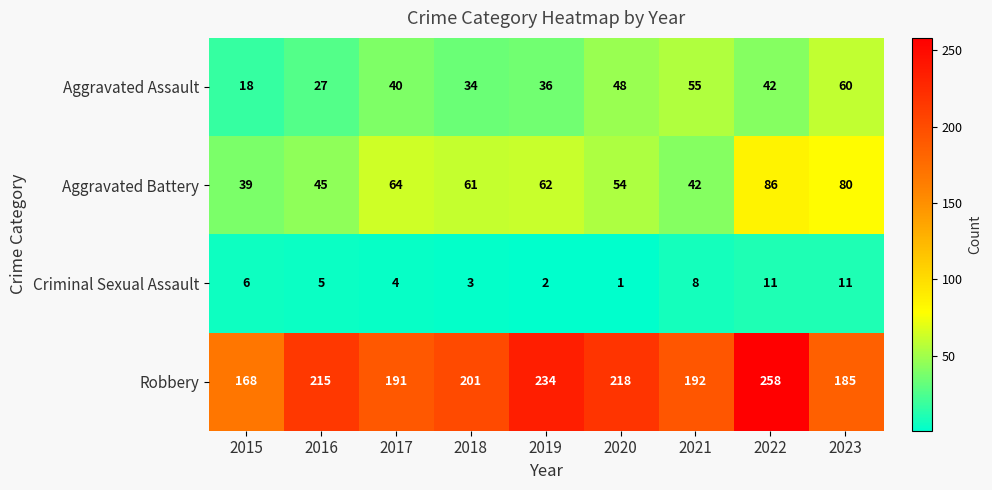

True or false: Criminal Sexual Assault has a value of 1 at 2020.

True